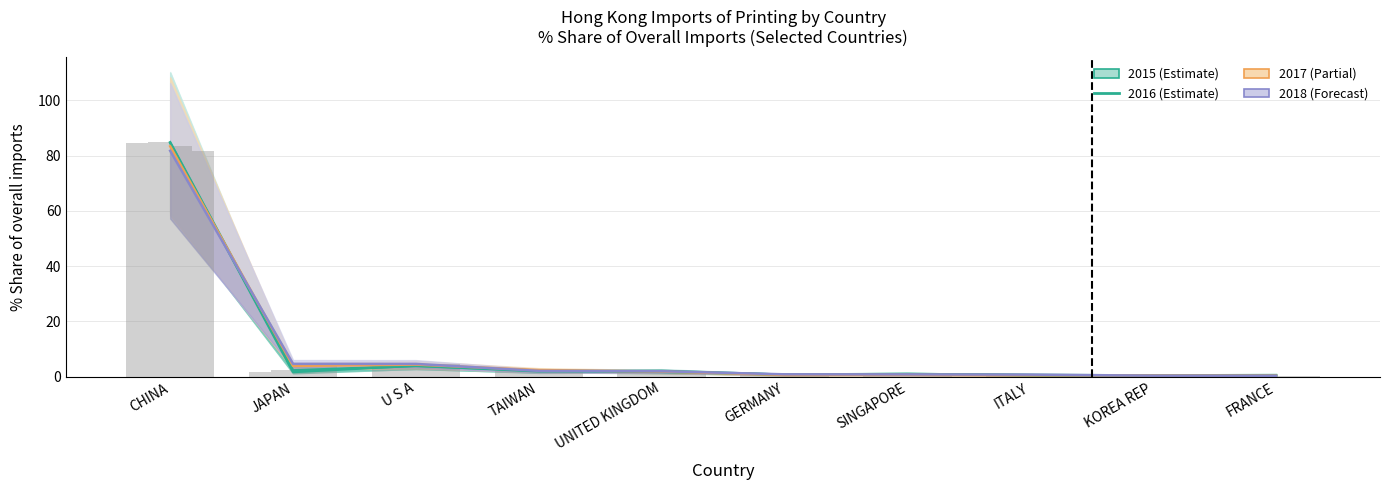

True or false: 2016 Share has a value of 5.7 at U S A.

False